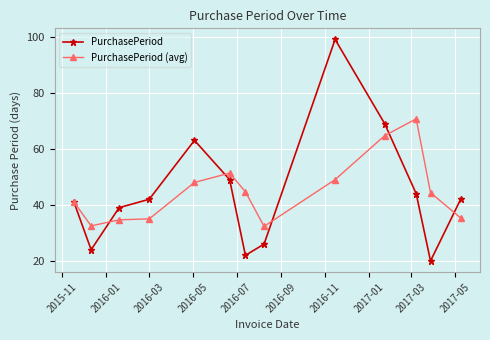

List the series in order of their peak value, highest first.

PurchasePeriod, PurchasePeriod (avg)